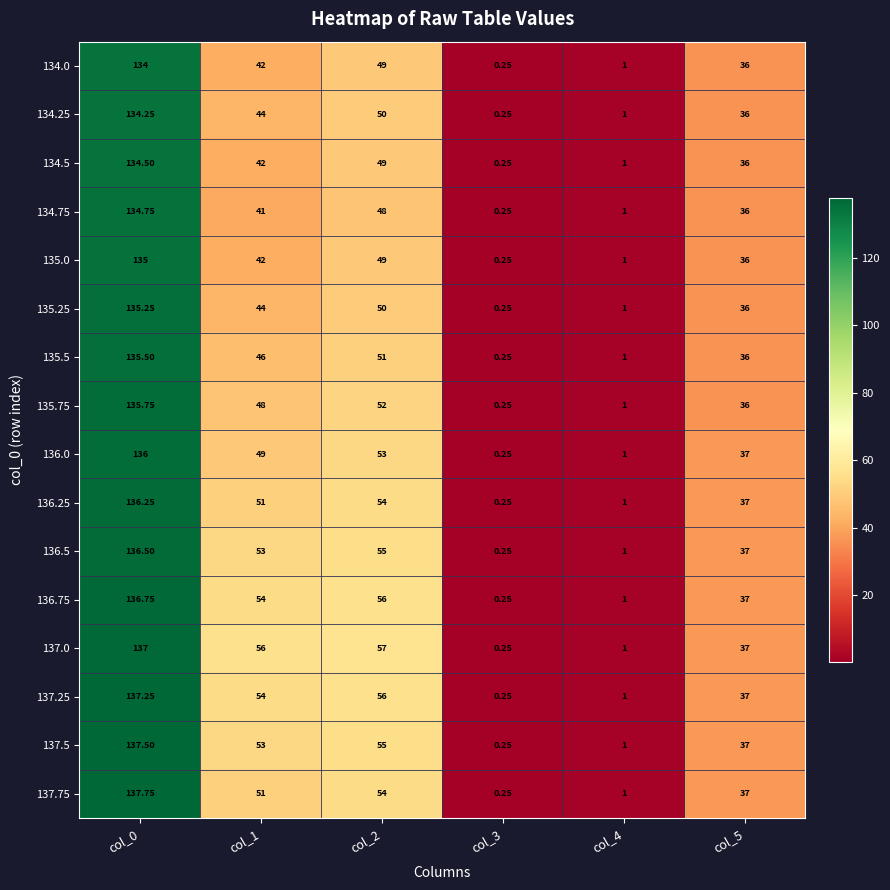

What is the smallest value displayed?

0.2